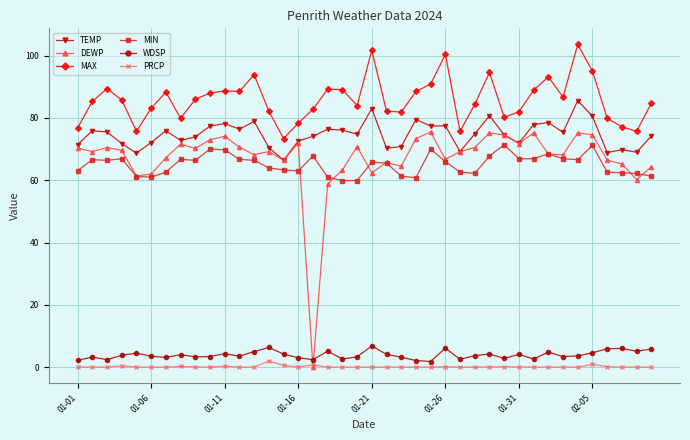

How many series are shown in this chart?

6